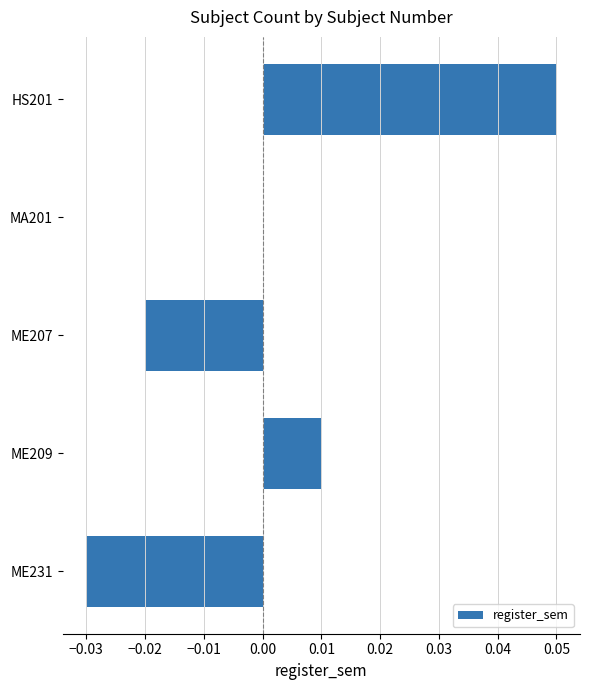

Is it true that the value at ME209 is 0.0?

True